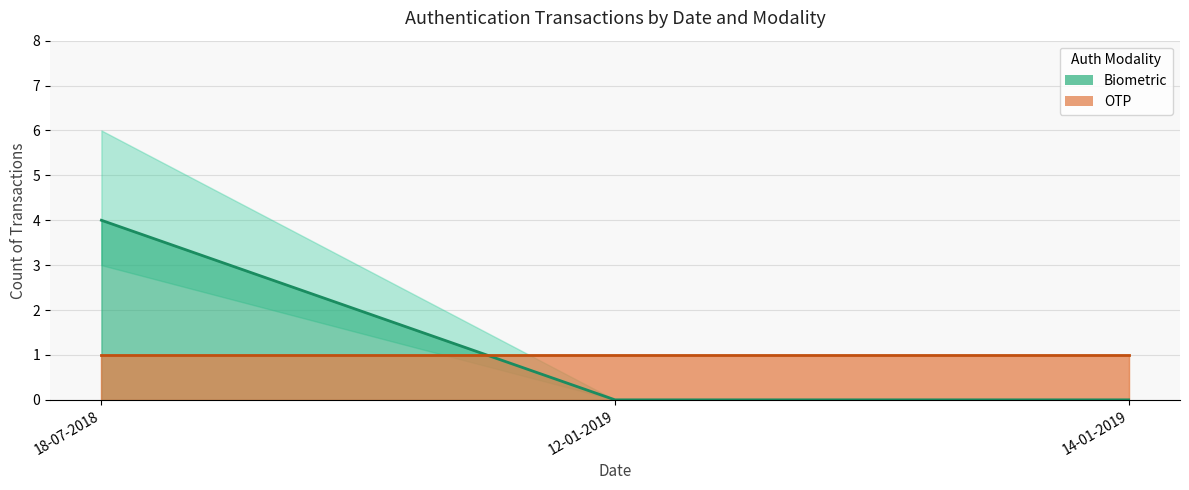

What are all the series names shown in the legend?

Biometric (line), OTP (line)